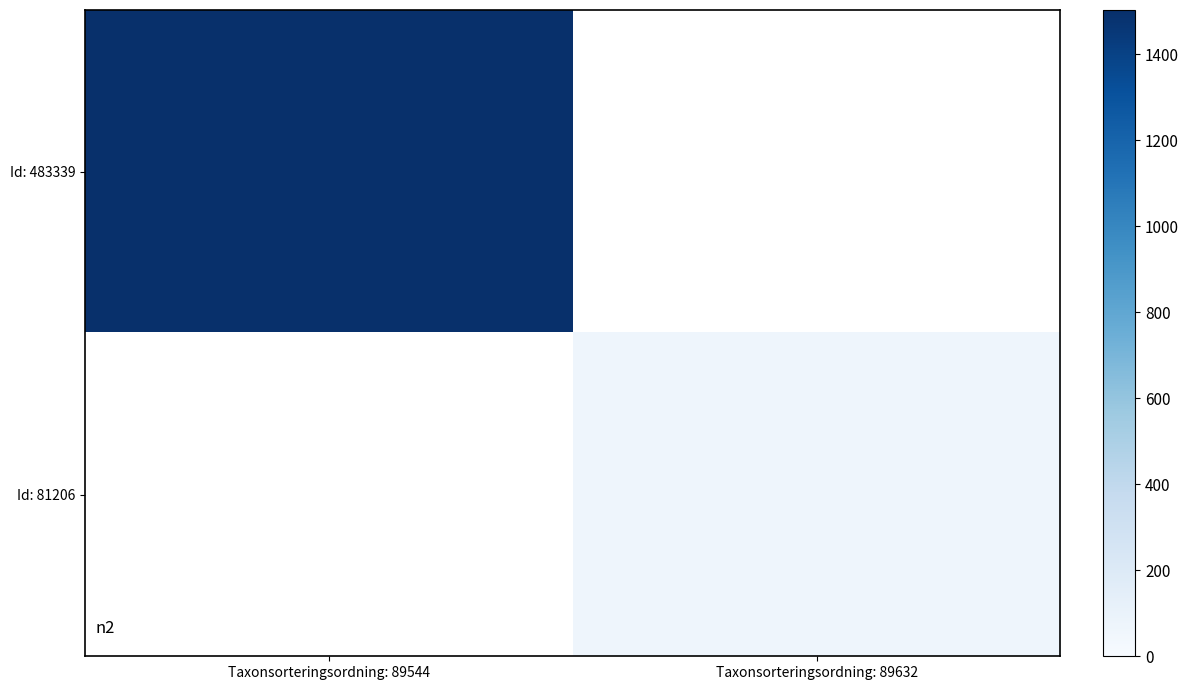

At how many categories does at least one series exceed 382?

1